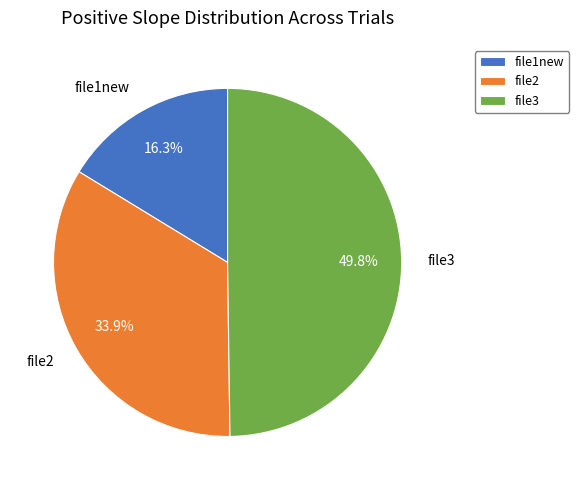

To the nearest percent, what portion does file1new represent?

16%